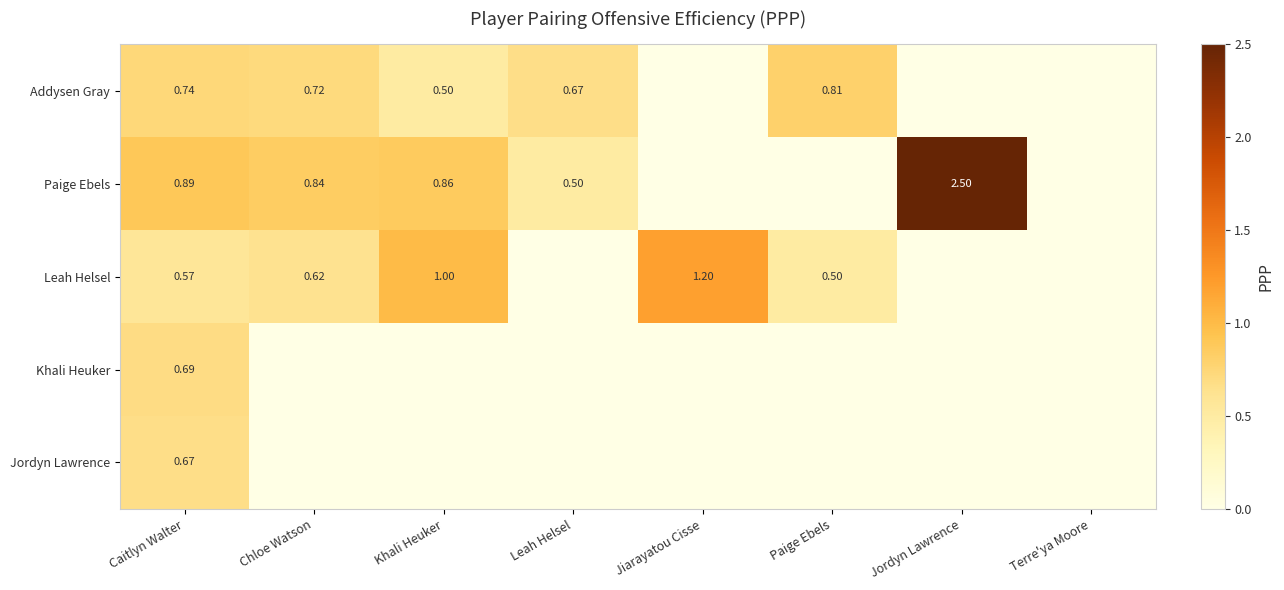

What is the difference between the maximum and minimum values in the Jordyn Lawrence series?

0.7